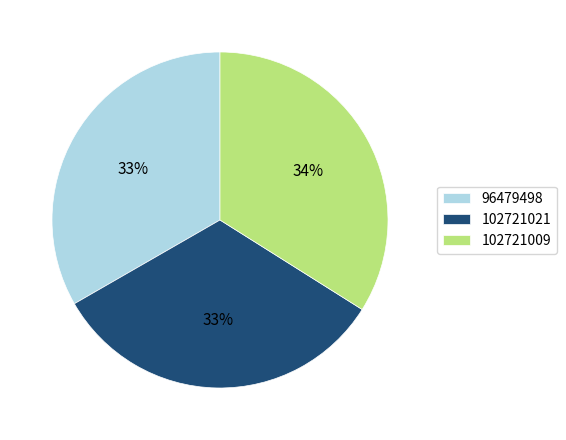

Does 102721021 account for over 50% of the chart?

No